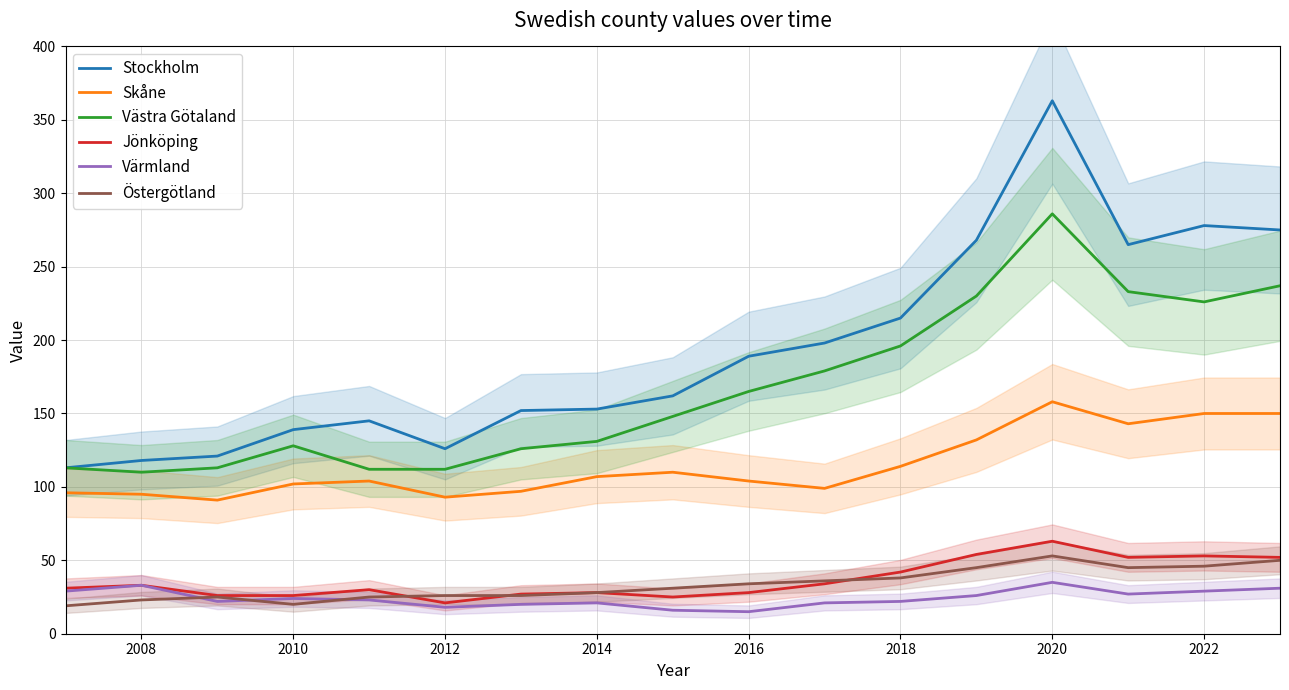

True or false: Skåne and Östergötland cross at least once.

False